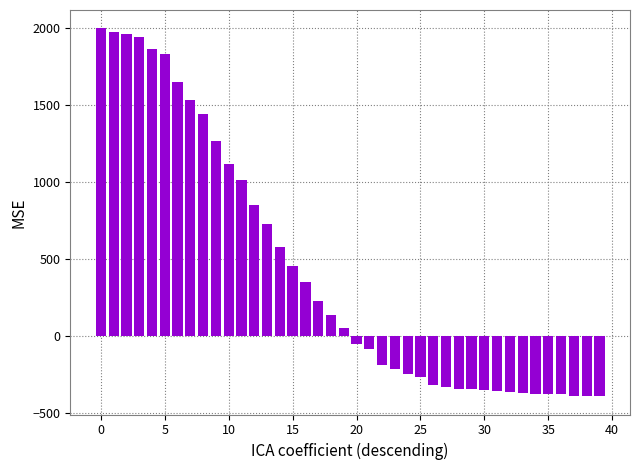

What is the average value?

420